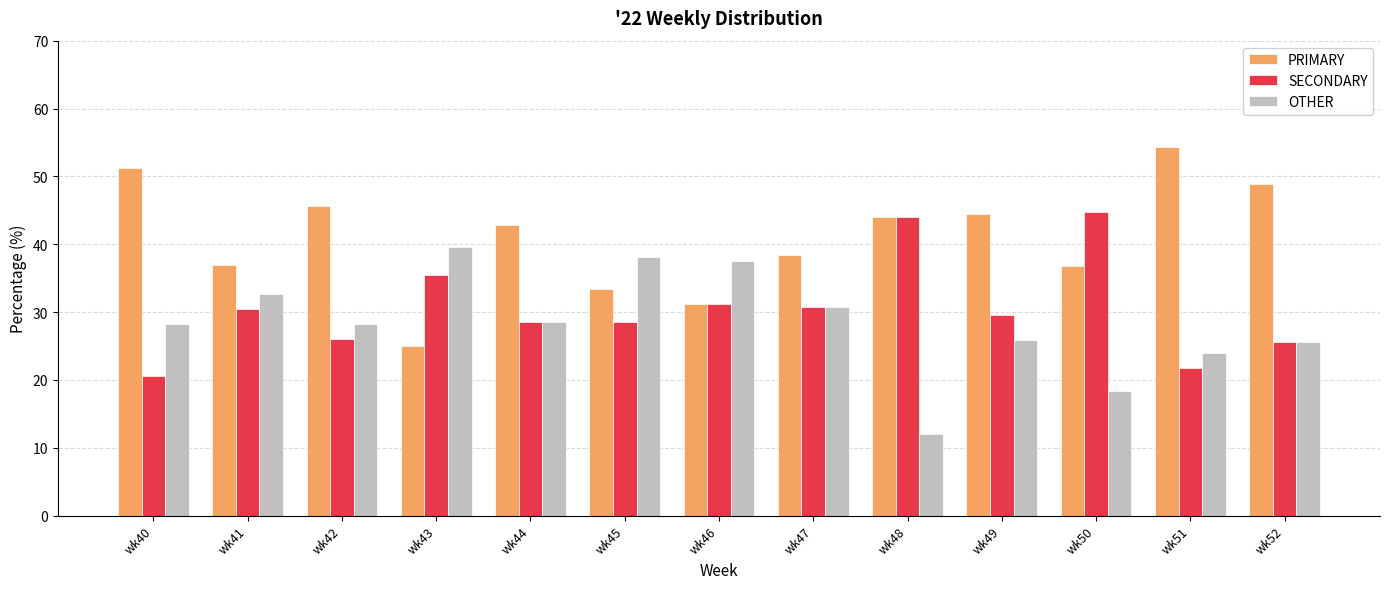

What is the sum of the OTHER values at wk45 and wk52?

63.6